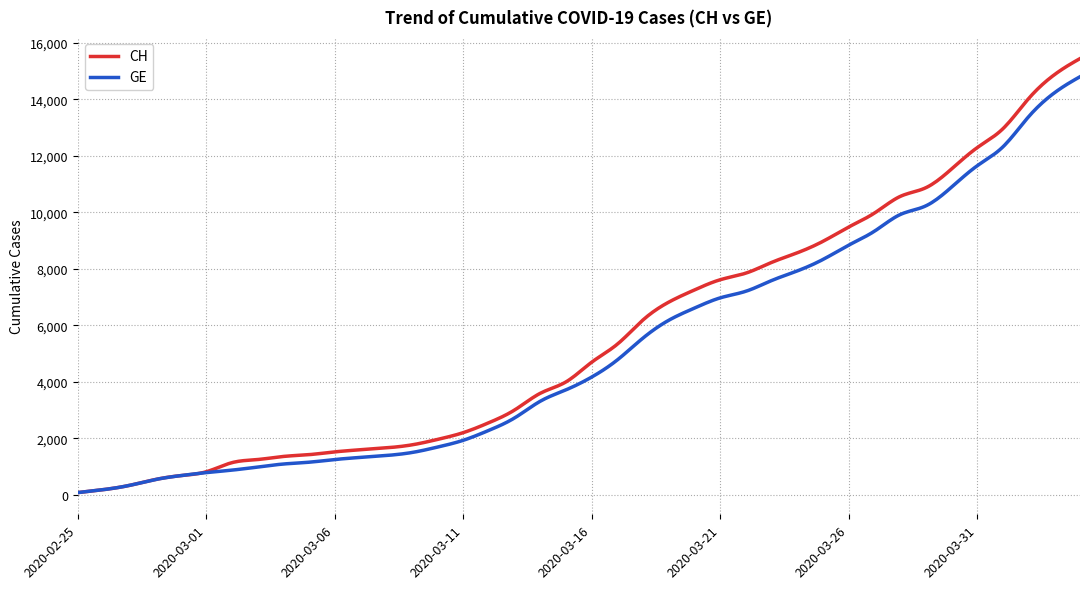

List the series in order of their peak value, highest first.

CH, GE